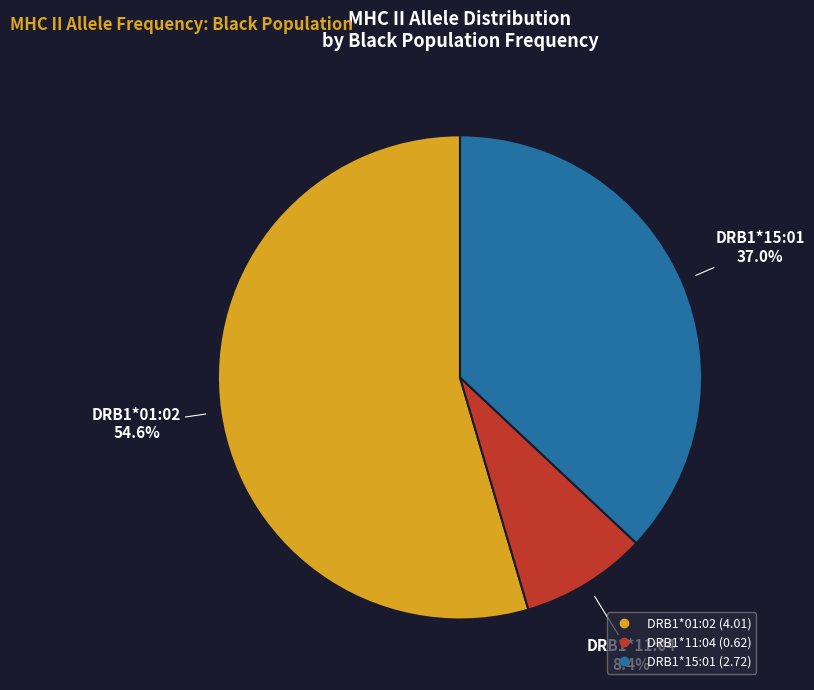

Does DRB1*01:02 account for over 50% of the chart?

Yes